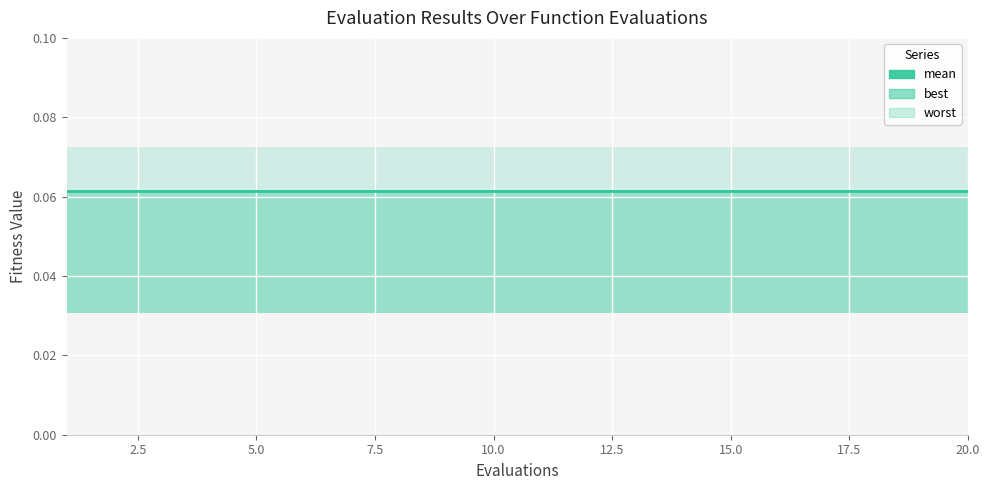

What value does the mean series have at 5?

0.1